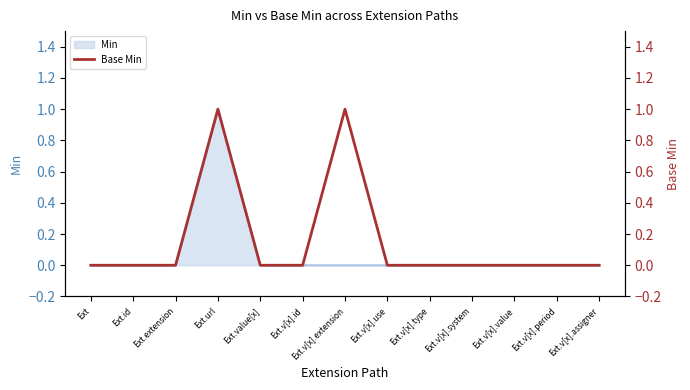

How many points are higher than both their immediate neighbors (excluding endpoints)?

2